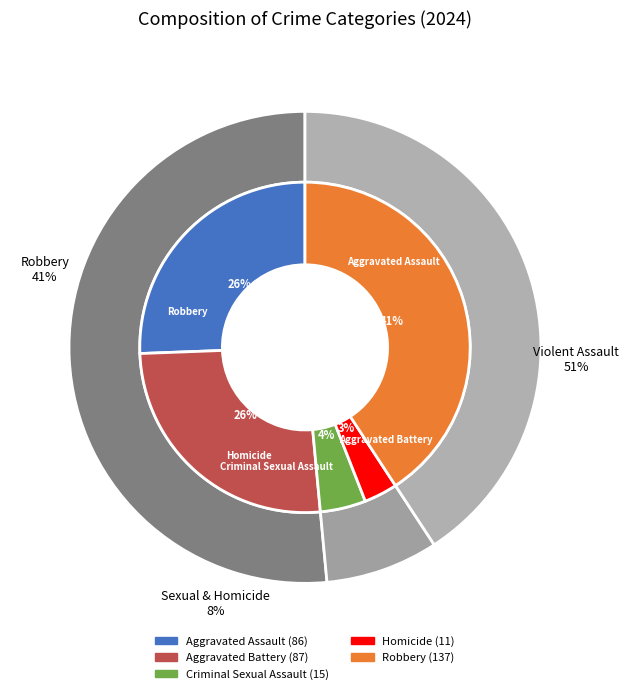

To the nearest percent, what portion does 2 represent?

4%